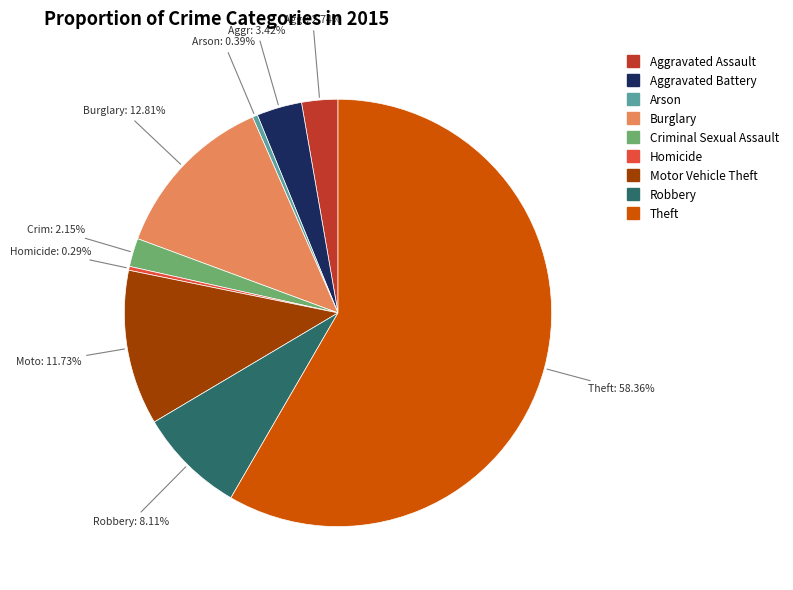

What percentage is NOT represented by Arson?

99.6%